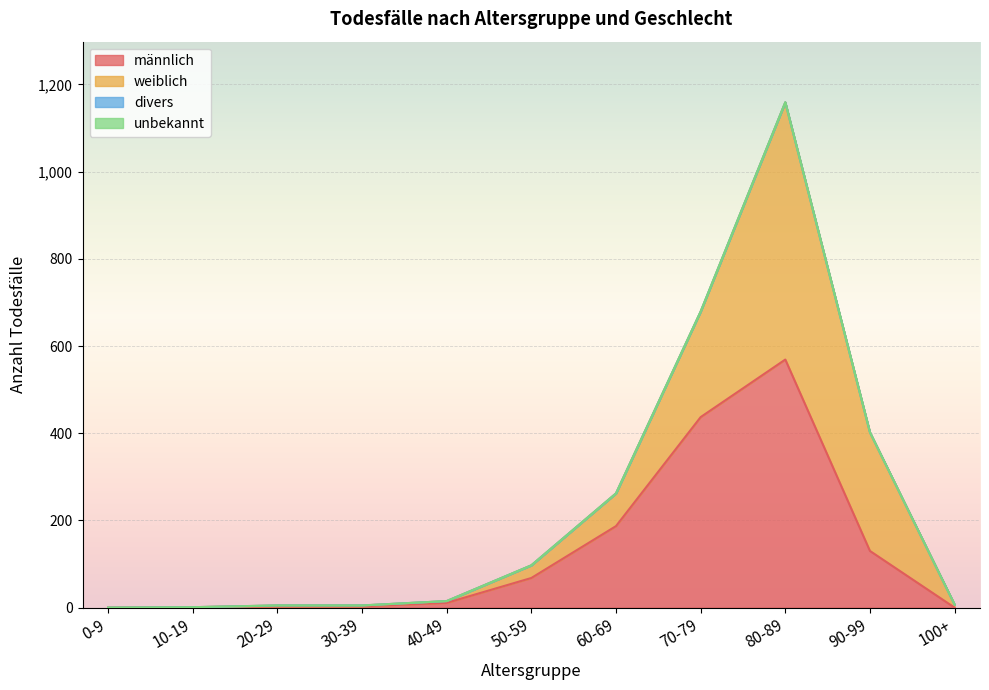

How many values in the weiblich series are below 7?

5